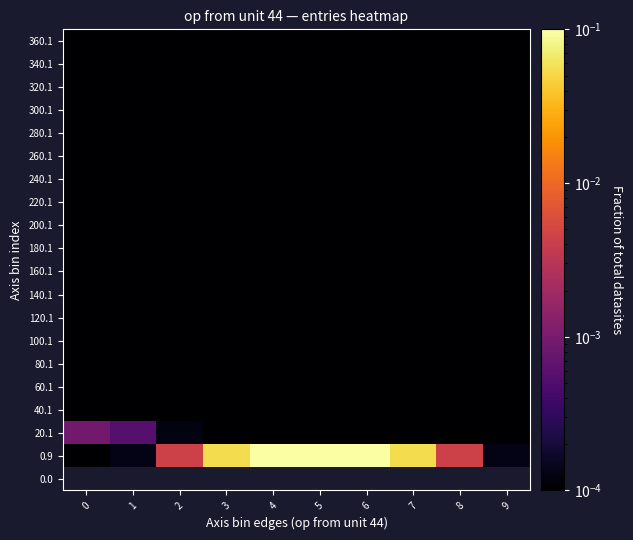

The value of 60.1 at 2 is 0.0. True or false?

True